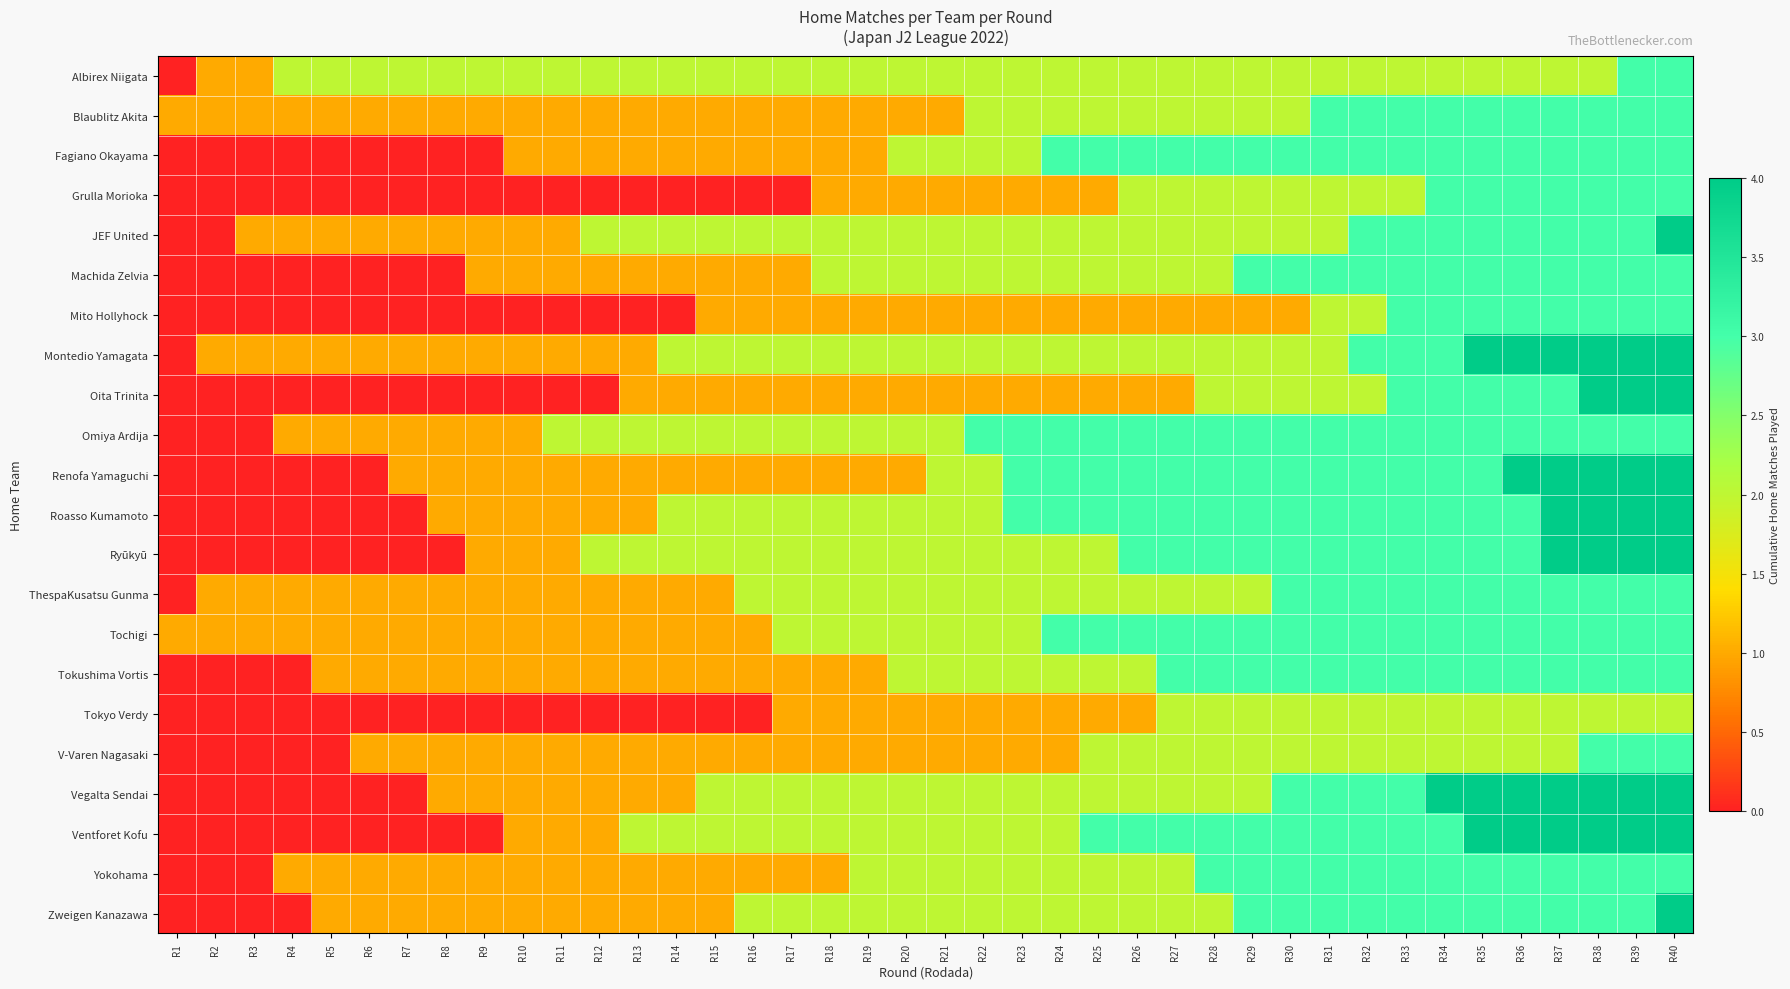

What is the total value across all series at R38?

71